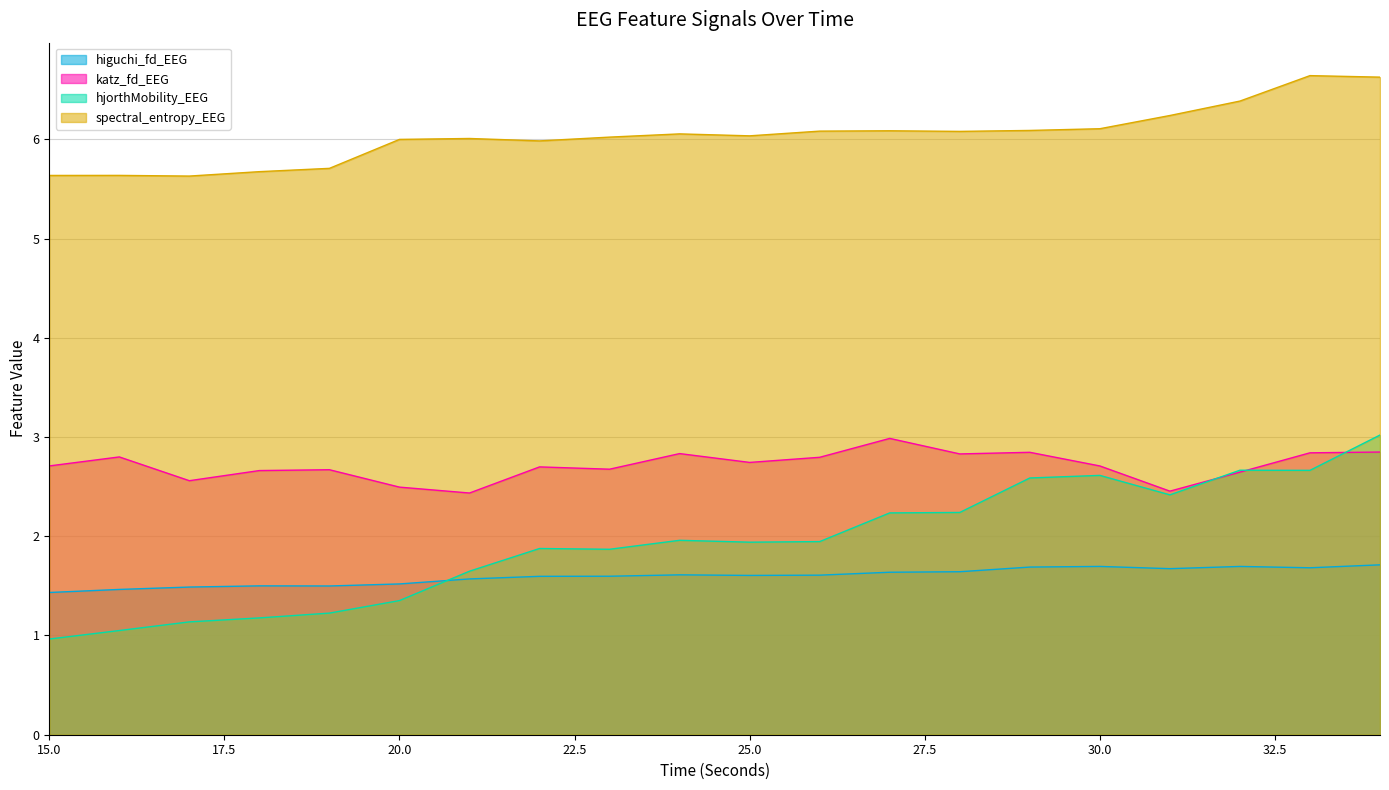

True or false: hjorthMobility_EEG and higuchi_fd_EEG cross at least once.

True